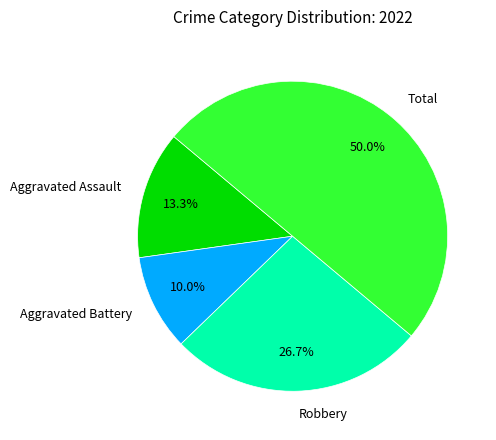

How many slices are in this pie chart?

4